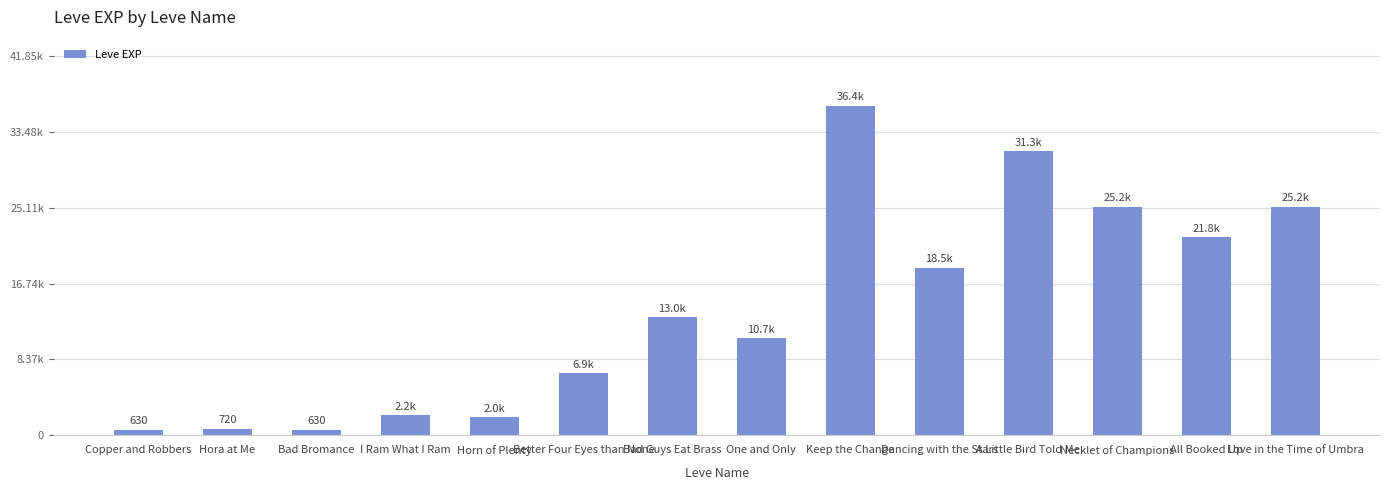

What is the label of the 6th bar from the right?

Keep the Change